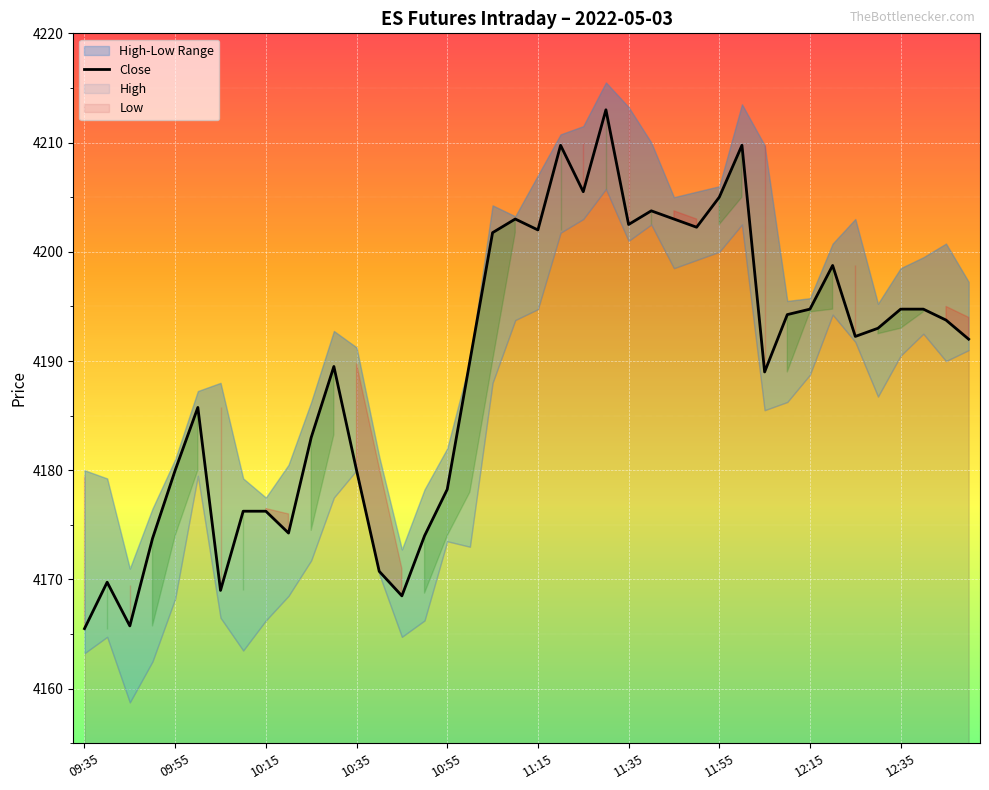

Is it true that the value at 31 is 4194.2?

True